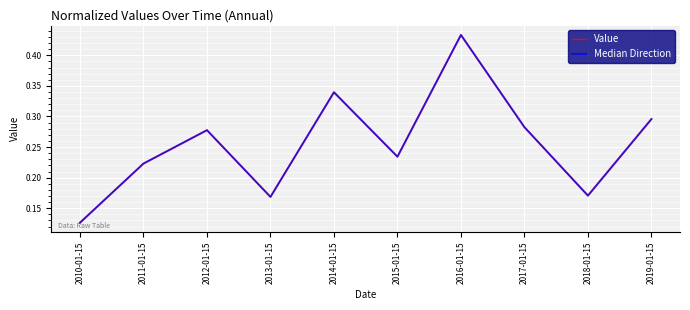

List the labels in order of Value value, largest first.

2016-01-15, 2014-01-15, 2019-01-15, 2017-01-15, 2012-01-15, 2015-01-15, 2011-01-15, 2018-01-15, 2013-01-15, 2010-01-15